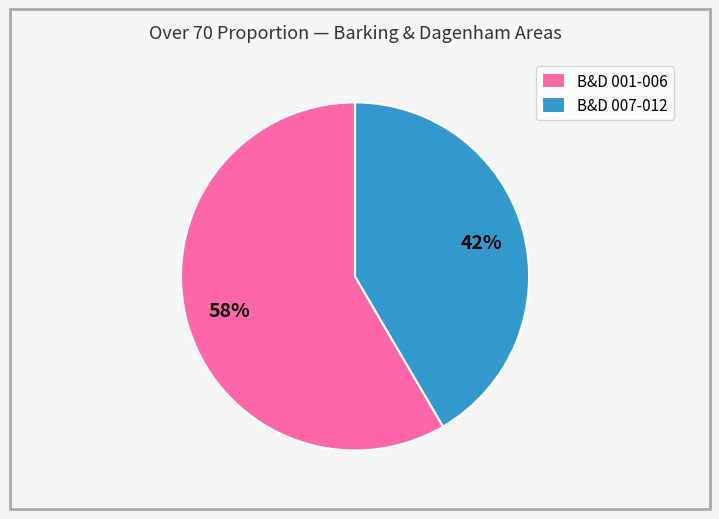

What is the ratio of the value at B&D 007-012 to the value at B&D 001-006?

0.7